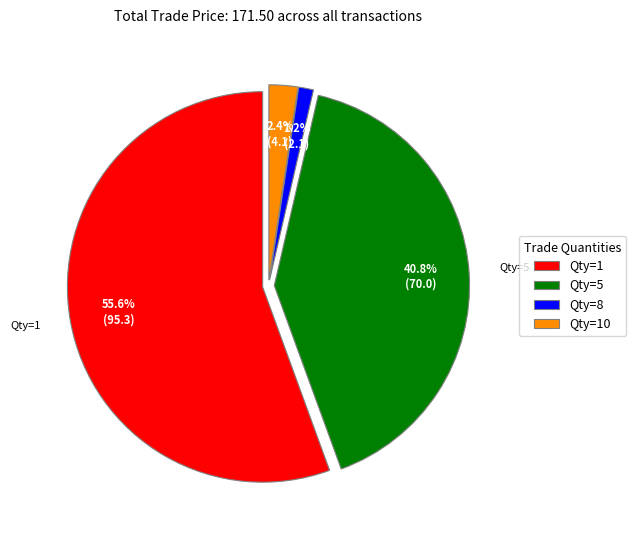

What is the total percentage of Qty=5 and Qty=8?

42.0%